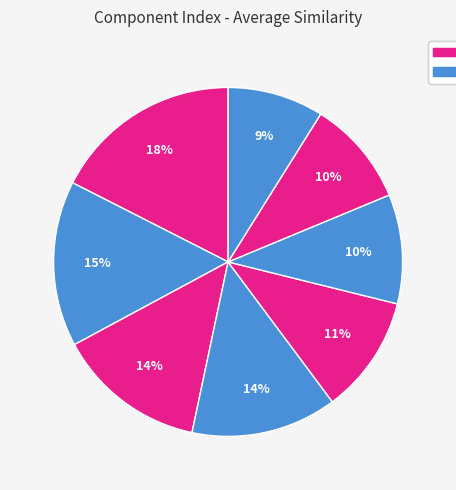

Is there any slice that represents more than half of the pie?

No